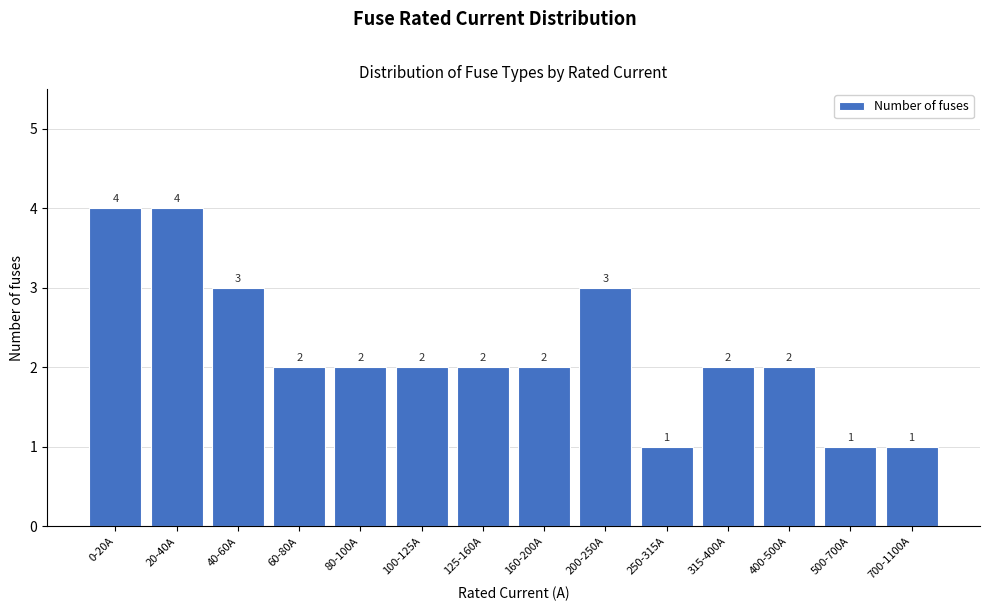

Reading right to left, extract all data points from this chart.

700-1100A=1	500-700A=1	400-500A=2	315-400A=2	250-315A=1	200-250A=3	160-200A=2	125-160A=2	100-125A=2	80-100A=2	60-80A=2	40-60A=3	20-40A=4	0-20A=4